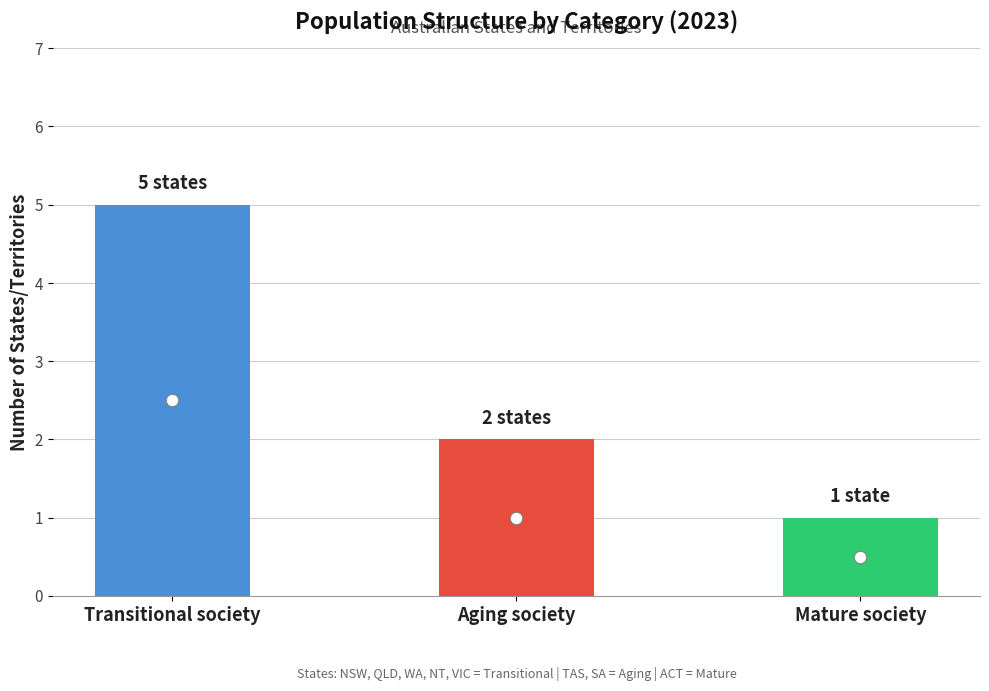

Which label corresponds to the largest value in the chart?

Transitional society